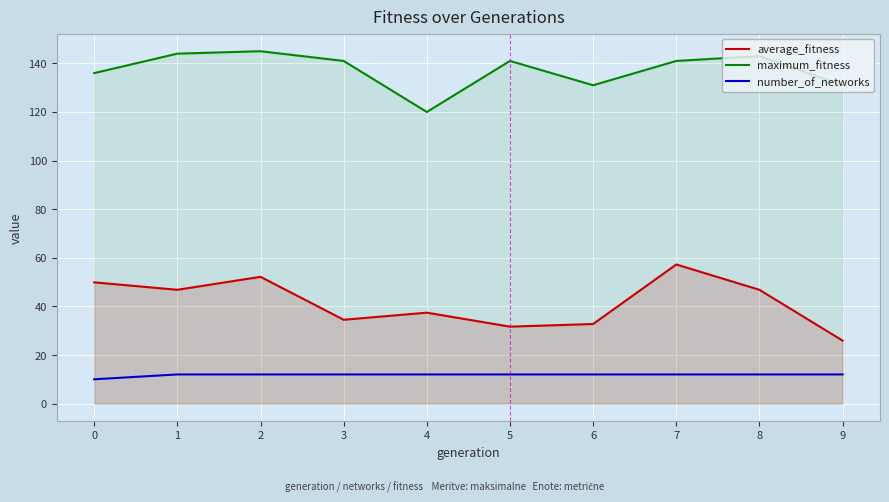

Count the number of categories in the chart.

10